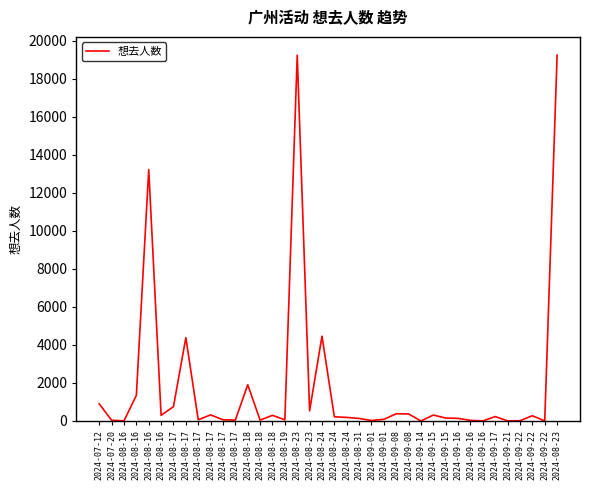

What is the minimum value shown in the chart?

1